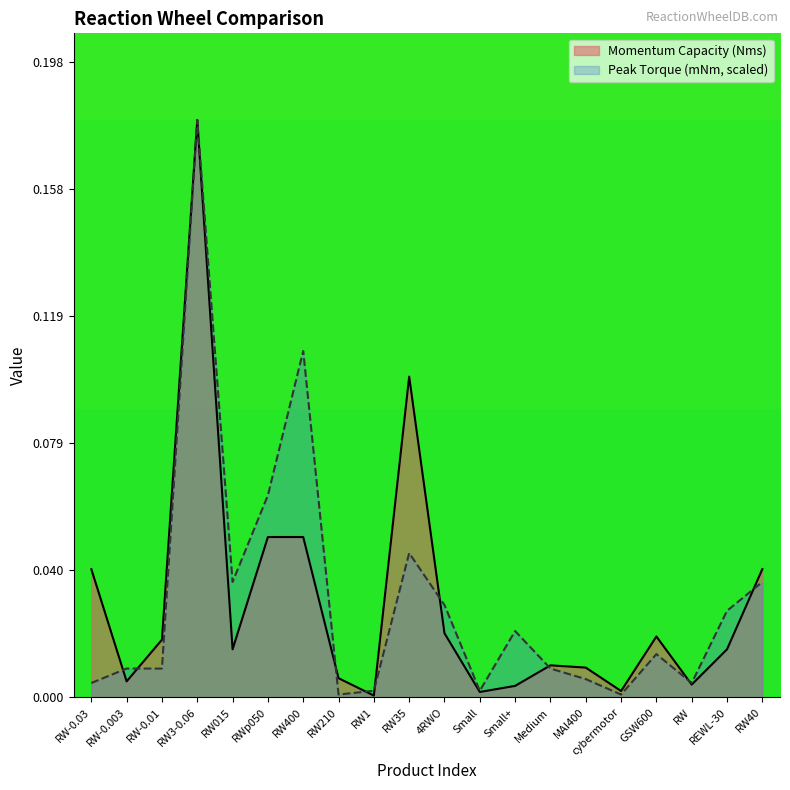

Which has a higher value, 4RWO or GSW600?

4RWO